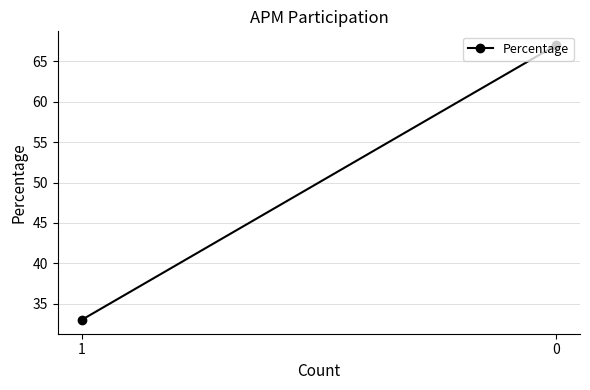

What is the value of the 2nd point from the left?

33